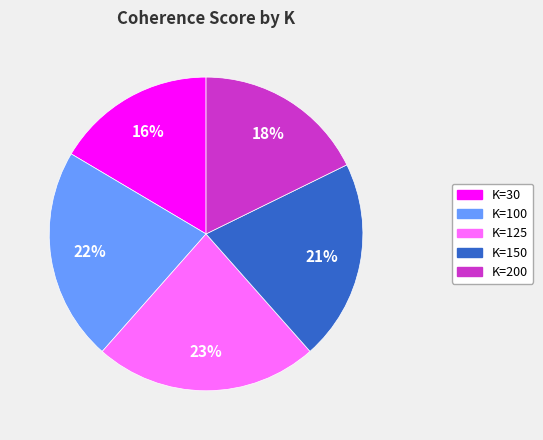

To the nearest percent, what is the average slice percentage?

20%